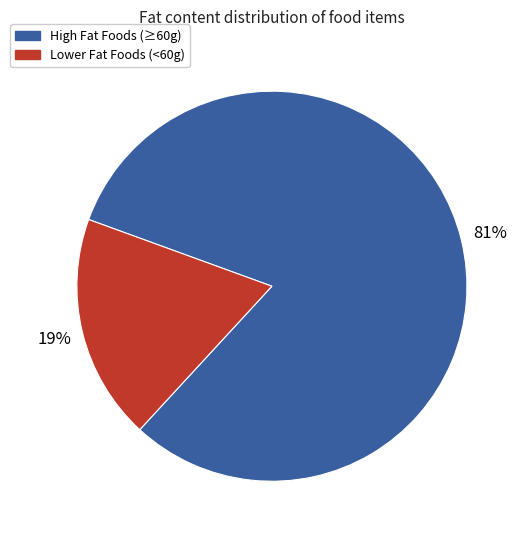

Approximately how many times larger is the value at High Fat Foods (≥60g) compared to Lower Fat Foods (<60g)?

4.3